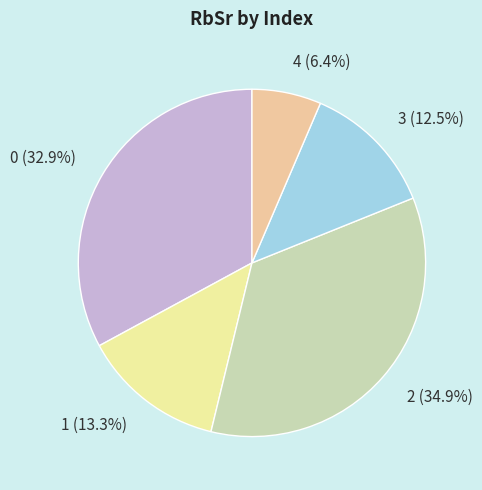

Is there any slice that represents more than half of the pie?

No